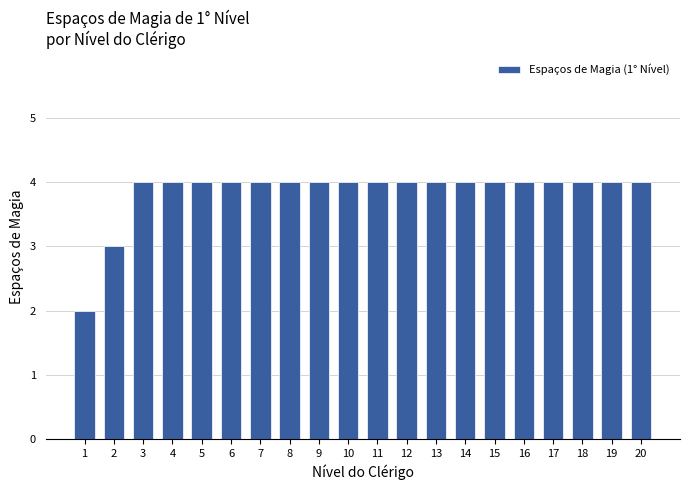

Reading left to right, extract all data points from this chart.

2	3	4	4	4	4	4	4	4	4	4	4	4	4	4	4	4	4	4	4